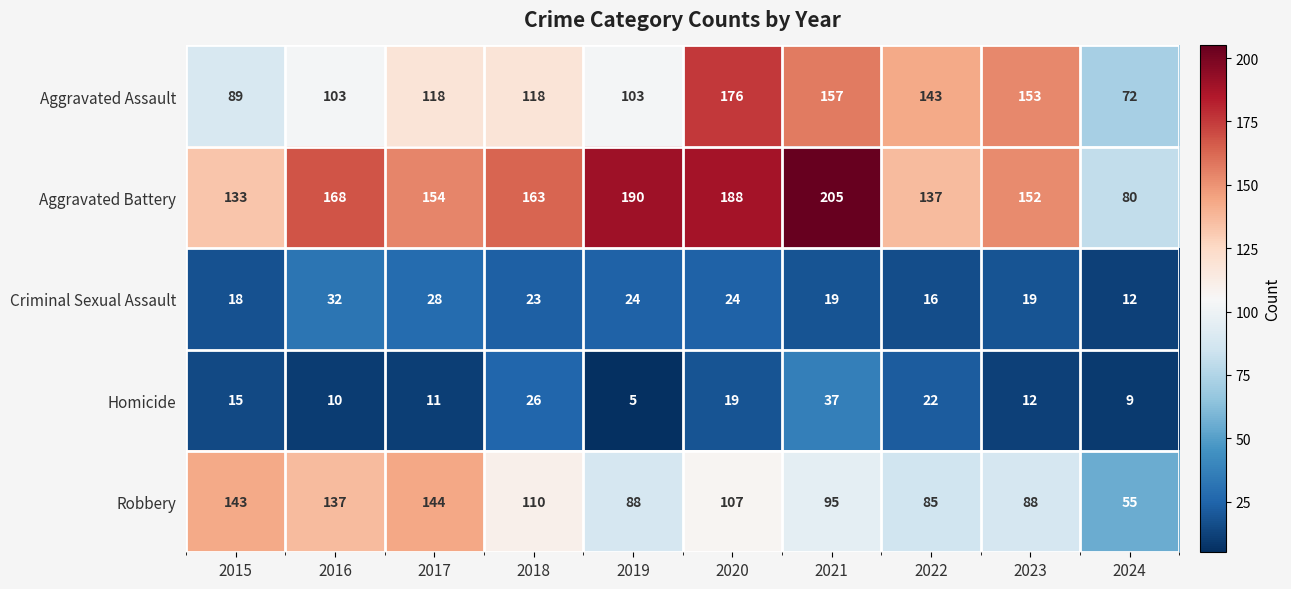

What is the difference between the Robbery values at 2024 and 2016?

82